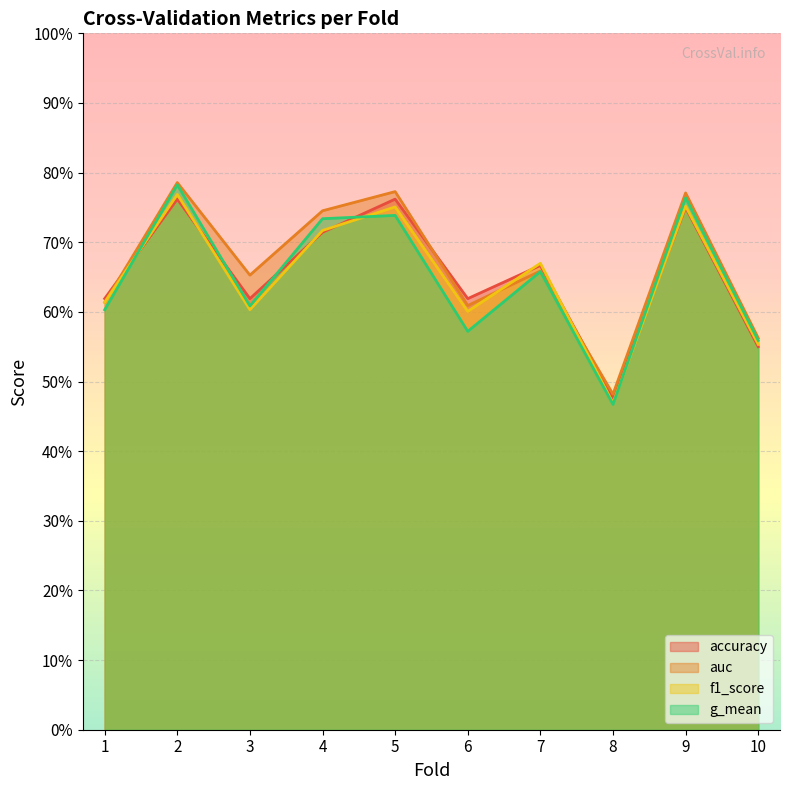

What is the difference between the g_mean values at 3 and 2?

0.2